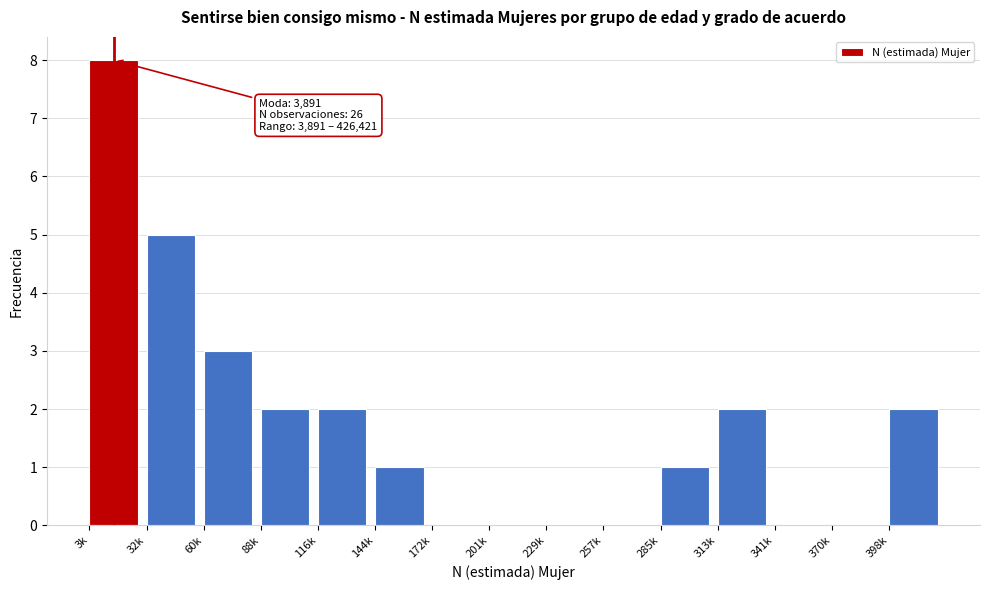

Reading left to right, list all the values displayed in this chart.

3k=8	32k=5	60k=3	88k=2	116k=2	144k=1	172k=0	201k=0	229k=0	257k=0	285k=1	313k=2	341k=0	370k=0	398k=2